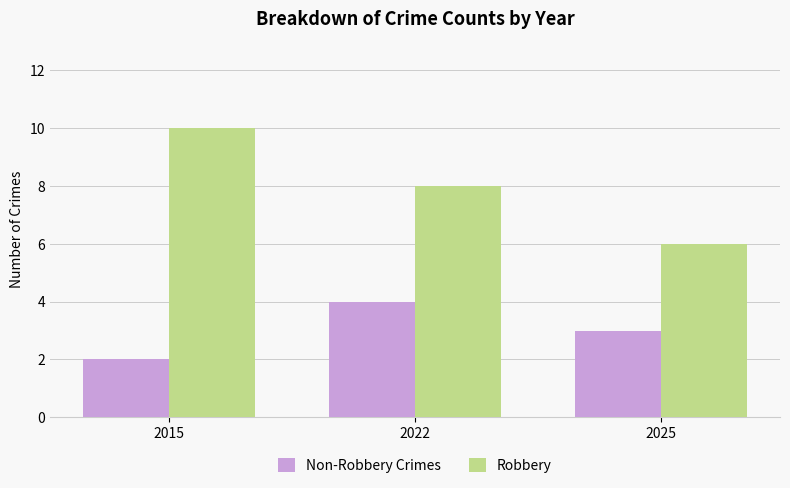

What is the average value of the Robbery series?

8